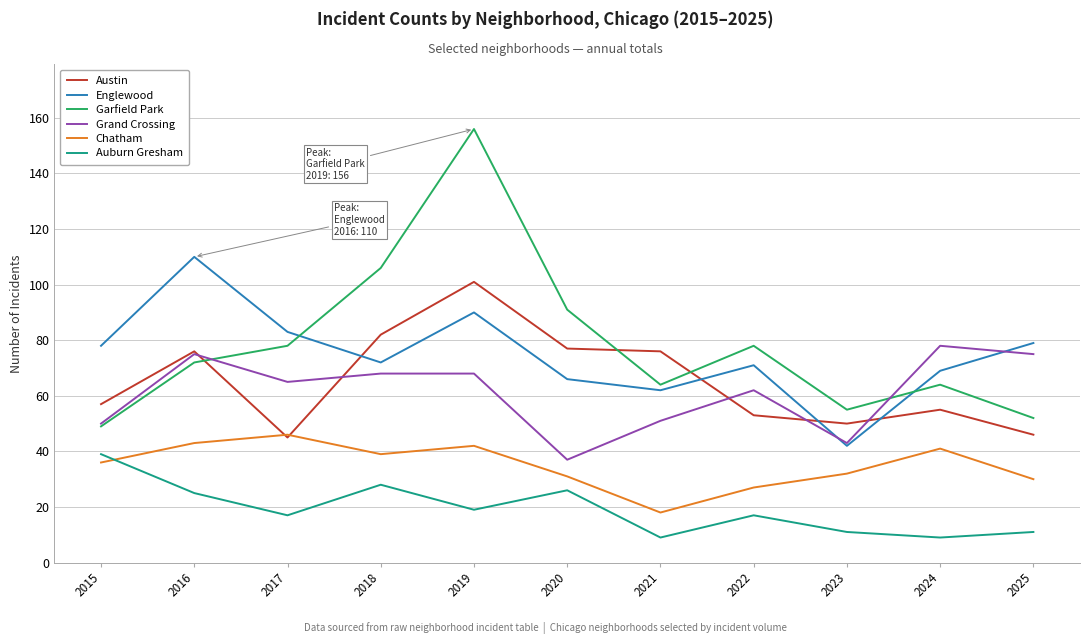

Reading left to right, list all the values displayed in this chart.

Austin: 2015=57	2016=76	2017=45	2018=82	2019=101	2020=77	2021=76	2022=53	2023=50	2024=55	2025=46
Englewood: 2015=78	2016=110	2017=83	2018=72	2019=90	2020=66	2021=62	2022=71	2023=42	2024=69	2025=79
Garfield Park: 2015=49	2016=72	2017=78	2018=106	2019=156	2020=91	2021=64	2022=78	2023=55	2024=64	2025=52
Grand Crossing: 2015=50	2016=75	2017=65	2018=68	2019=68	2020=37	2021=51	2022=62	2023=43	2024=78	2025=75
Chatham: 2015=36	2016=43	2017=46	2018=39	2019=42	2020=31	2021=18	2022=27	2023=32	2024=41	2025=30
Auburn Gresham: 2015=39	2016=25	2017=17	2018=28	2019=19	2020=26	2021=9	2022=17	2023=11	2024=9	2025=11